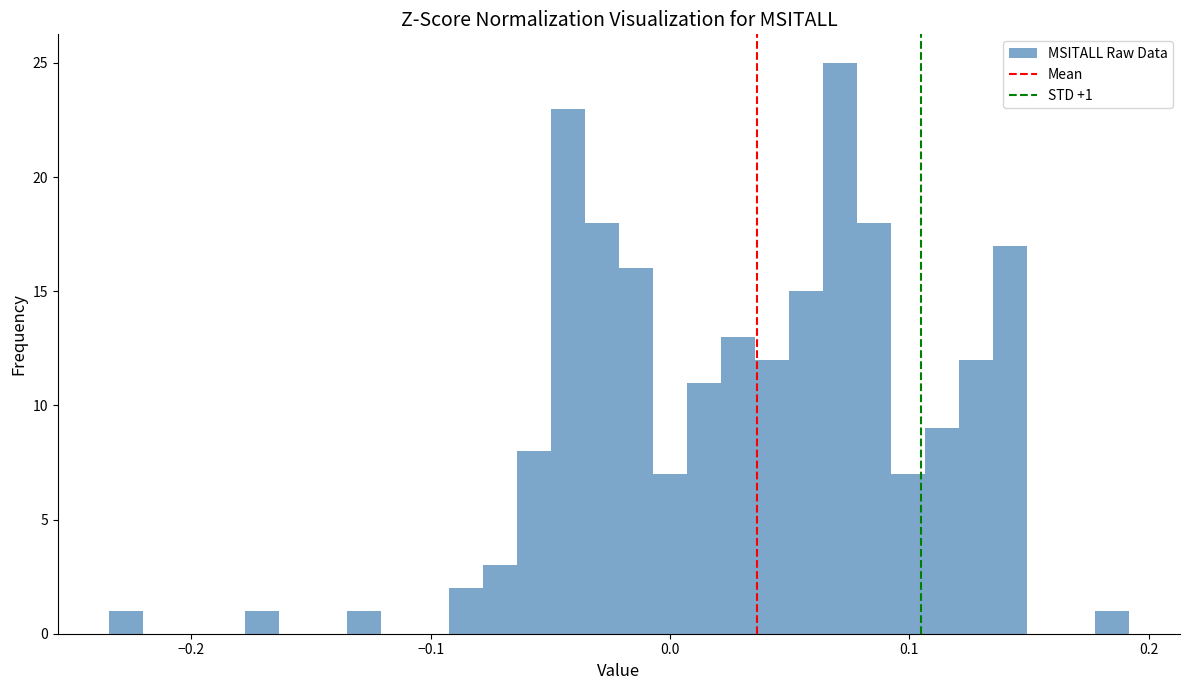

Read against the x-axis, roughly where is the centre of the tallest bar?

0.07